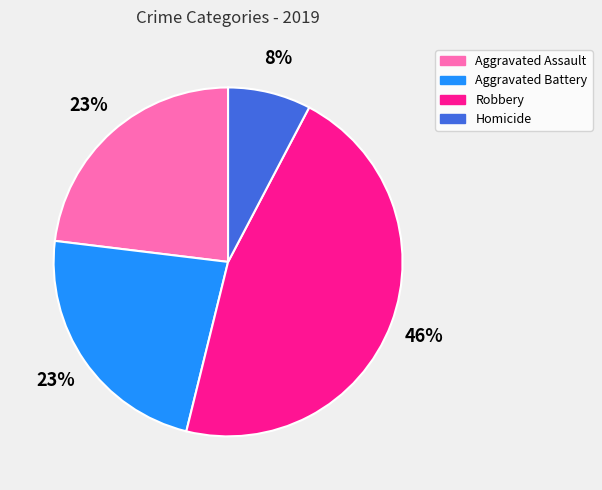

To the nearest percent, what is the combined percentage of Aggravated Assault and Robbery?

69%